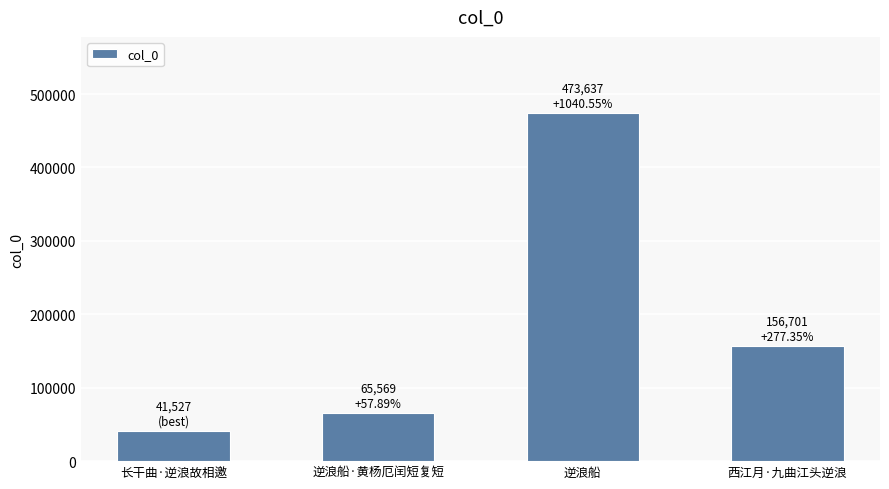

What is the difference between the values at 逆浪船 and 西江月·九曲江头逆浪?

316936